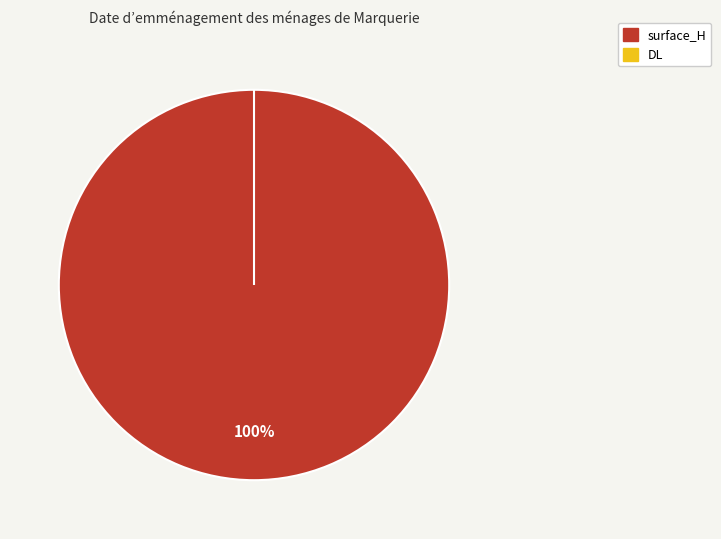

To the nearest percent, what portion does surface_H represent?

100%